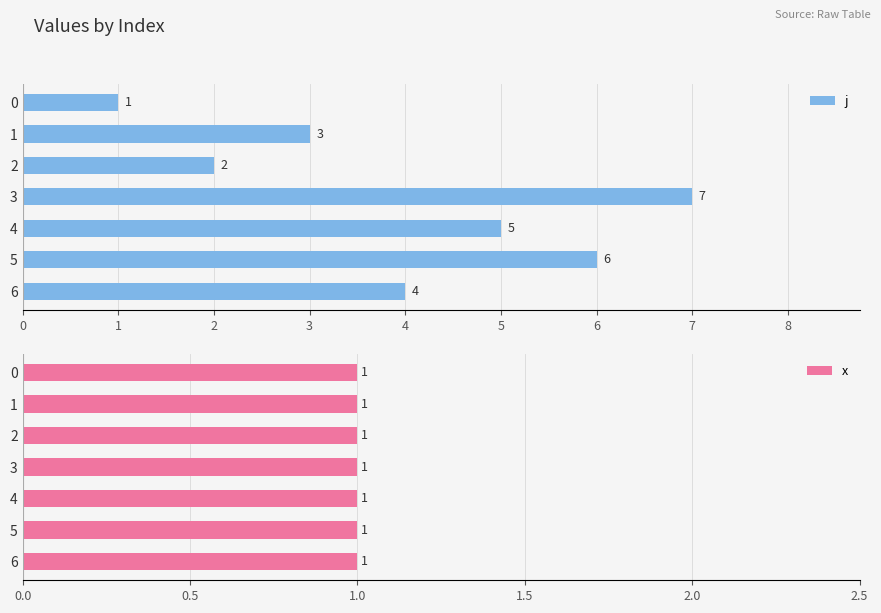

What are all the series names shown in the legend?

j, x